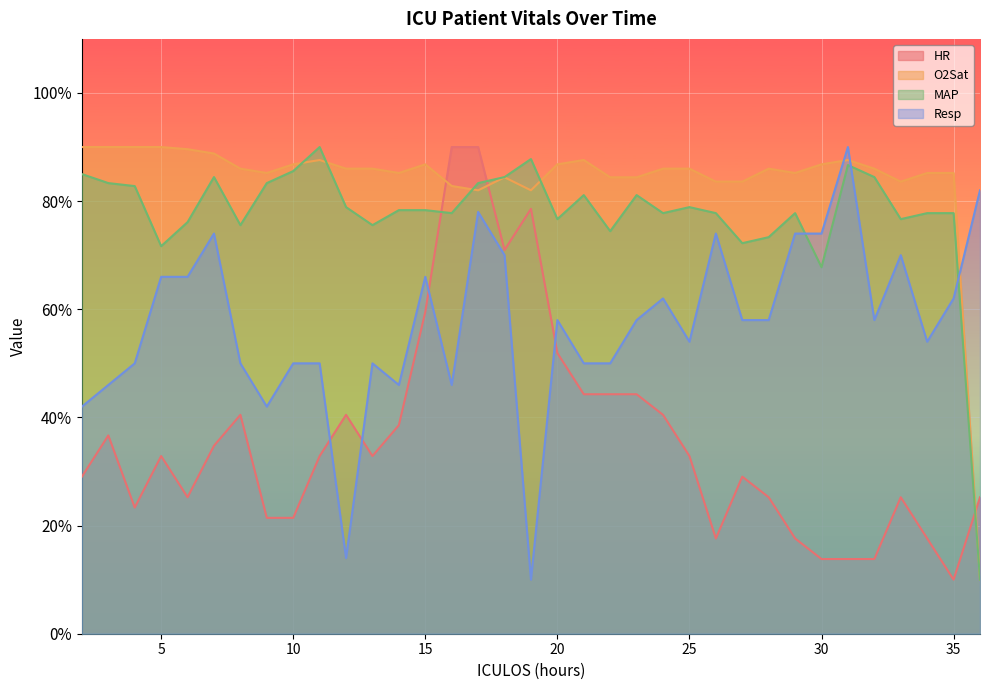

In HR, how many points are higher than both neighbors (excluding endpoints)?

7